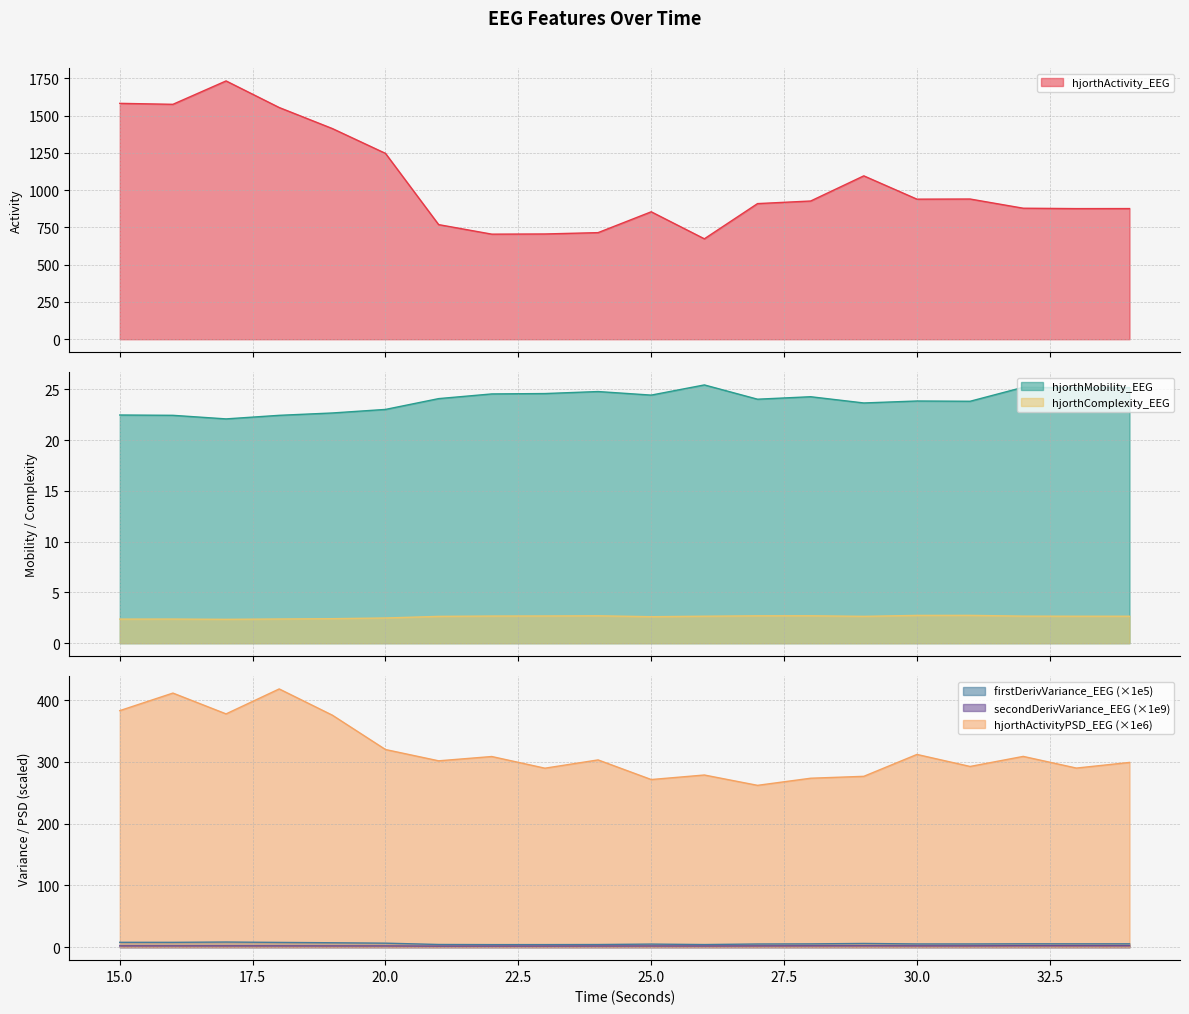

At which category does hjorthMobility_EEG reach its first local peak?

24